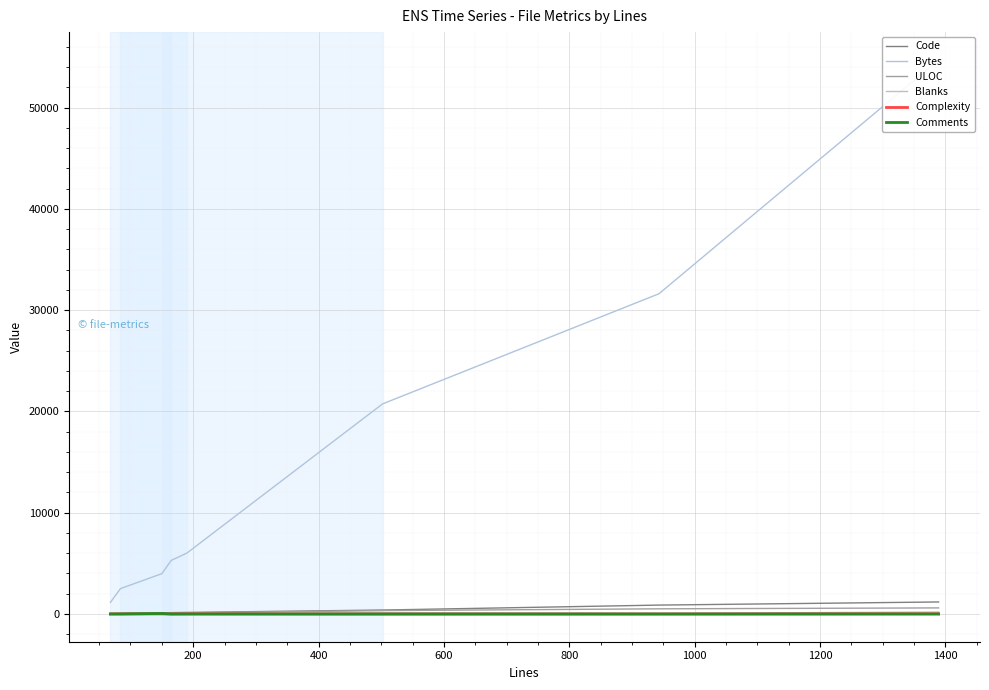

The value of Complexity at 400 is 9. True or false?

True